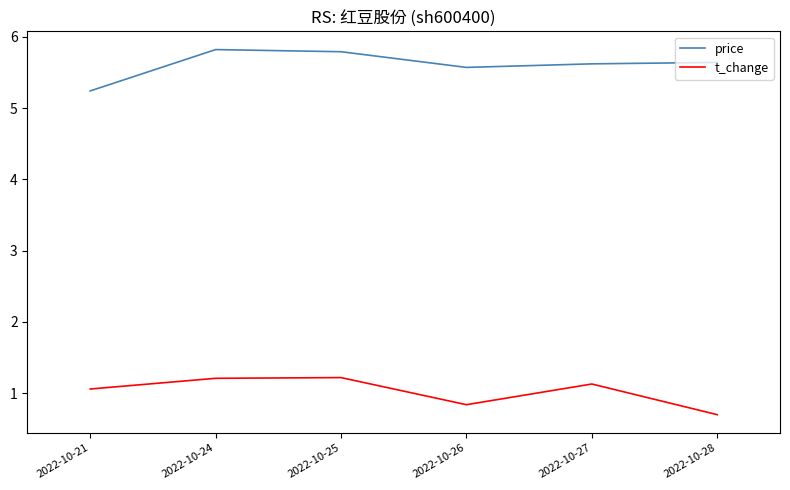

Which series has the largest total across all categories?

price